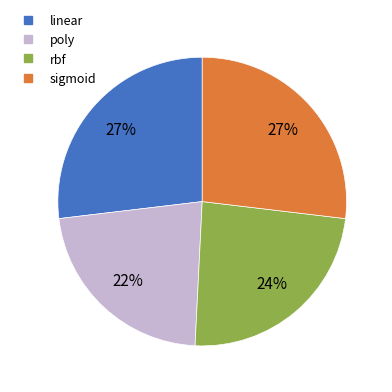

Which has a higher value, sigmoid or poly?

sigmoid